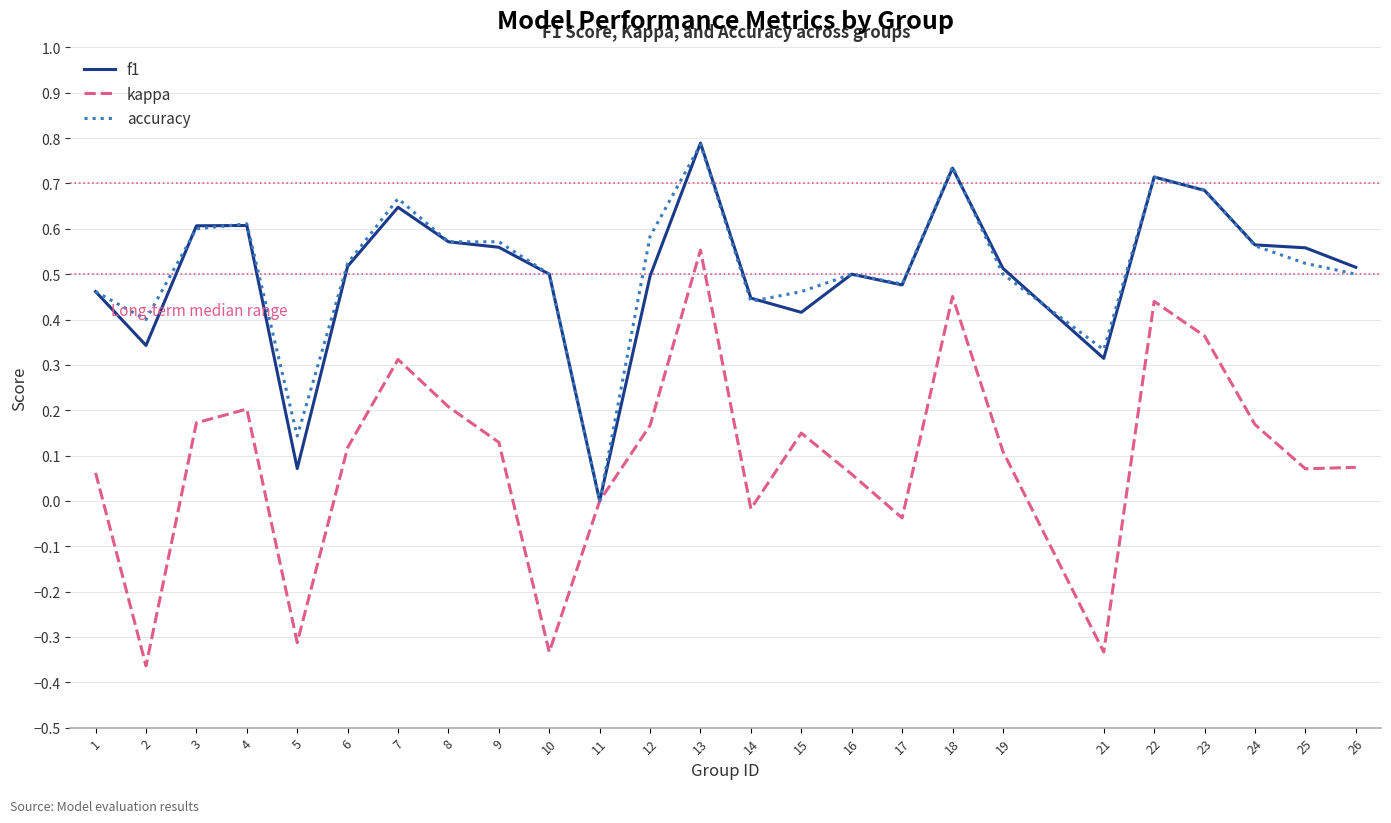

At which category is the sum across all series the highest?

13